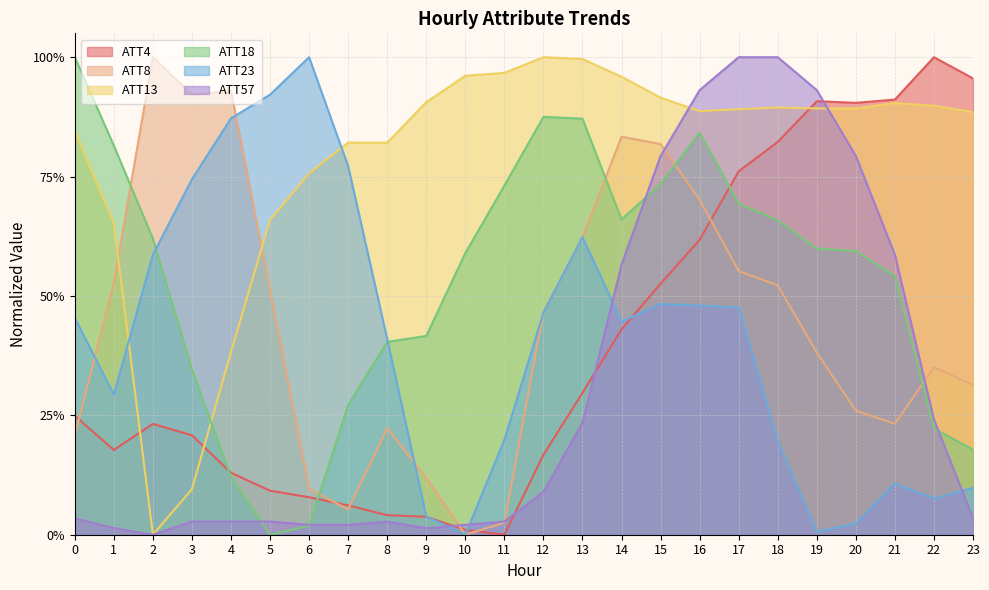

What is the difference between the maximum and minimum values in the ATT18 series?

1.0